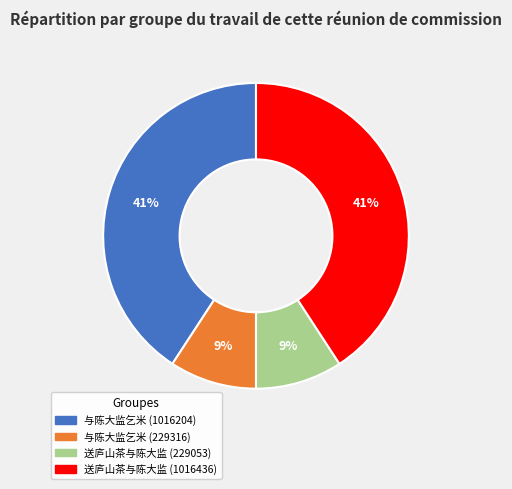

Count the number of slices in the pie.

4